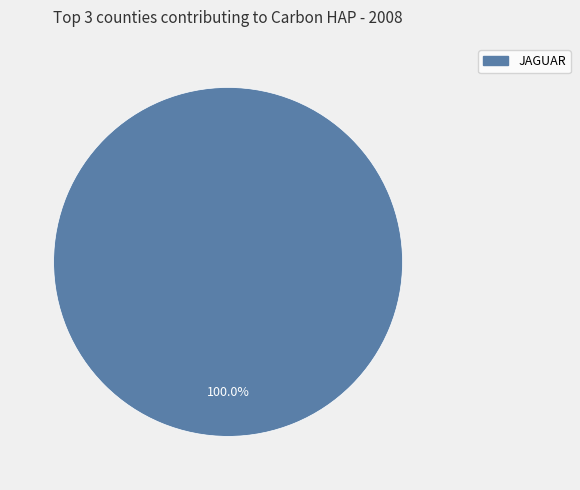

Count the number of slices in the pie.

1